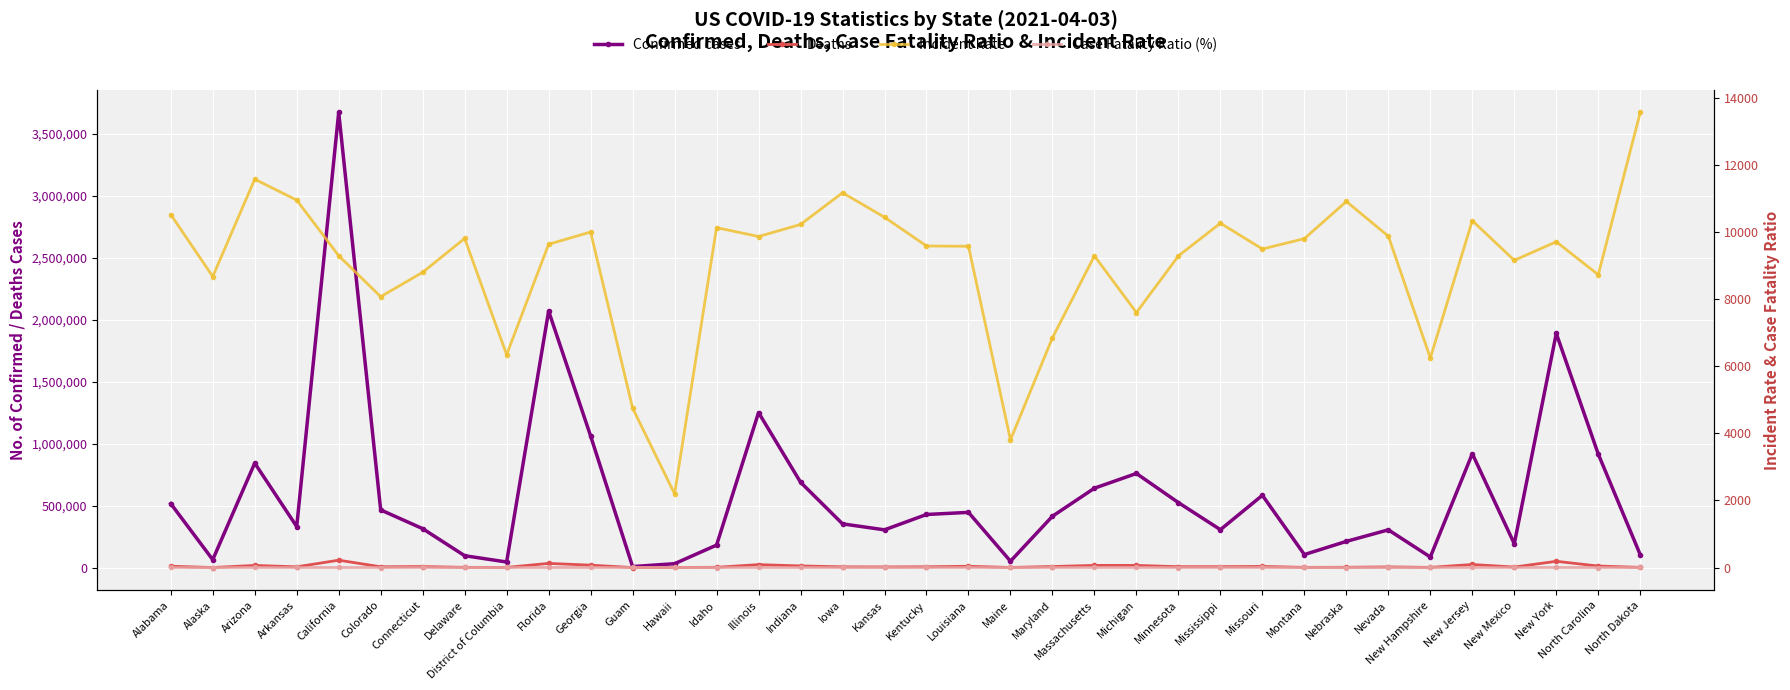

Reading left to right, what are all the values shown in this chart?

Confirmed cases: 516266.0	63501.0	843132.0	330753.0	3675191.0	465330.0	313956.0	95590.0	44807.0	2071015.0	1062555.0	7812.0	31129.0	181181.0	1251255.0	688916.0	352714.0	304429.0	428527.0	445469.0	51189.0	414385.0	640779.0	759600.0	524203.0	305701.0	583131.0	104853.0	211239.0	304454.0	85010.0	918951.0	192152.0	1890346.0	916159.0	103460.0
Deaths: 10607.0	313.0	16989.0	5639.0	59406.0	6118.0	7904.0	1565.0	1069.0	33586.0	19176.0	136.0	463.0	1966.0	23626.0	13069.0	5754.0	4927.0	6129.0	10161.0	744.0	8319.0	17249.0	17194.0	6942.0	7051.0	8861.0	1454.0	2181.0	5260.0	1245.0	24615.0	3949.0	50458.0	12136.0	1498.0
Incident Rate: 10529.2	8680.4	11583.5	10960.1	9301.4	8080.4	8805.9	9816.5	6348.9	9642.6	10007.7	4756.8	2198.6	10138.5	9874.3	10233.1	11179.3	10449.6	9591.7	9582.5	3808.1	6854.2	9296.8	7606.0	9295.0	10271.7	9501.2	9810.5	10920.1	9884.4	6252.1	10346.0	9163.9	9717.2	8735.2	13576.3
Case Fatality Ratio (%): 2.1	0.5	2.0	1.7	1.6	1.3	2.5	1.6	2.4	1.6	1.8	1.7	1.5	1.1	1.9	1.9	1.6	1.6	1.4	2.3	1.5	2.0	2.7	2.3	1.3	2.3	1.5	1.4	1.0	1.7	1.5	2.7	2.1	2.7	1.3	1.4